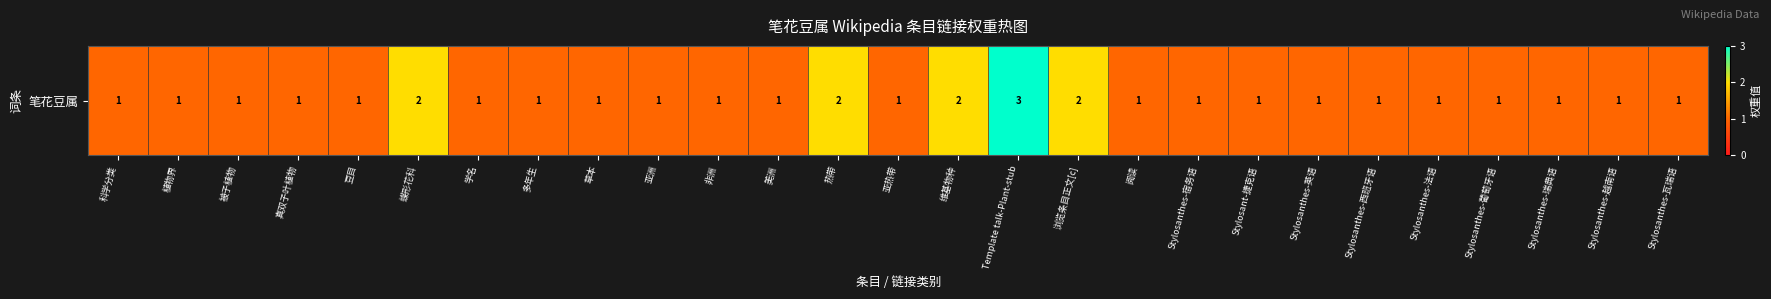

List the labels in order of value, largest first.

Template talk-Plant-stub, 蝶形花科, 热带, 维基物种, 浏览条目正文[c], 科学分类, 植物界, 被子植物, 真双子叶植物, 豆目, 学名, 多年生, 草本, 亚洲, 非洲, 美洲, 亚热带, 阅读, Stylosanthes-宿务语, Stylosant-捷克语, Stylosanthes-英语, Stylosanthes-西班牙语, Stylosanthes-法语, Stylosanthes-葡萄牙语, Stylosanthes-瑞典语, Stylosanthes-越南语, Stylosanthes-瓦瑞语